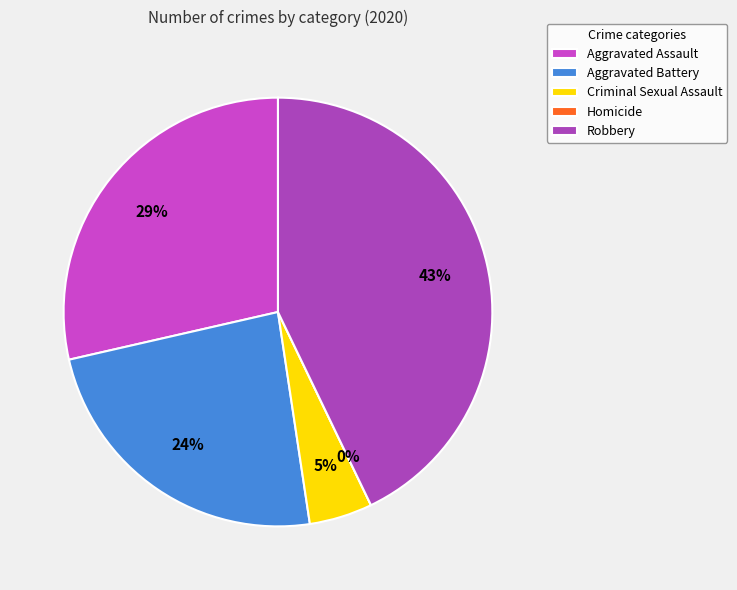

Rank the categories by value from highest to lowest.

Robbery, Aggravated Assault, Aggravated Battery, Criminal Sexual Assault, Homicide